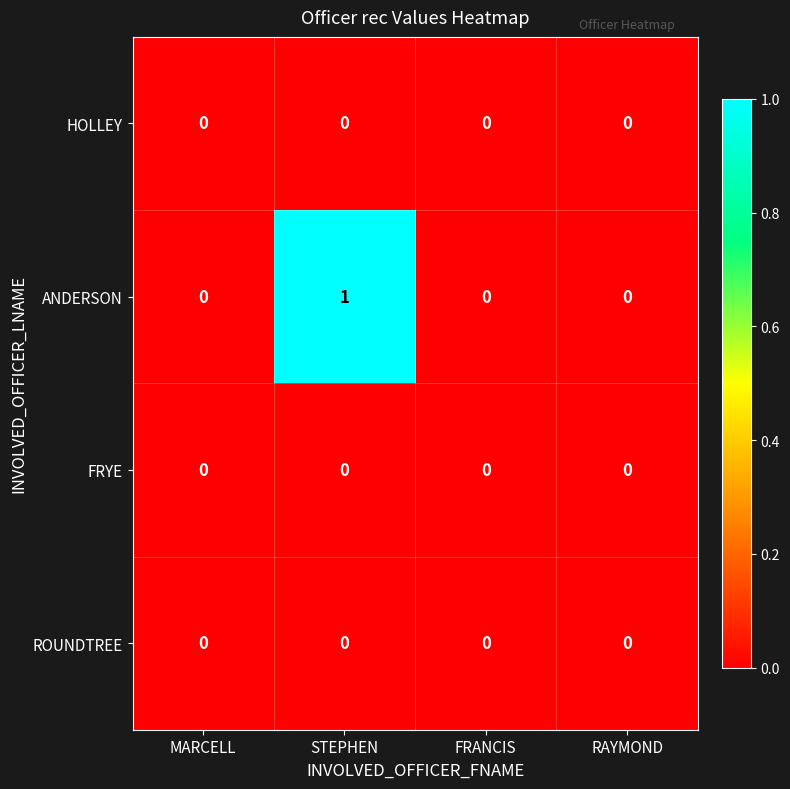

Count the ANDERSON values in the range 0 to 1.

4